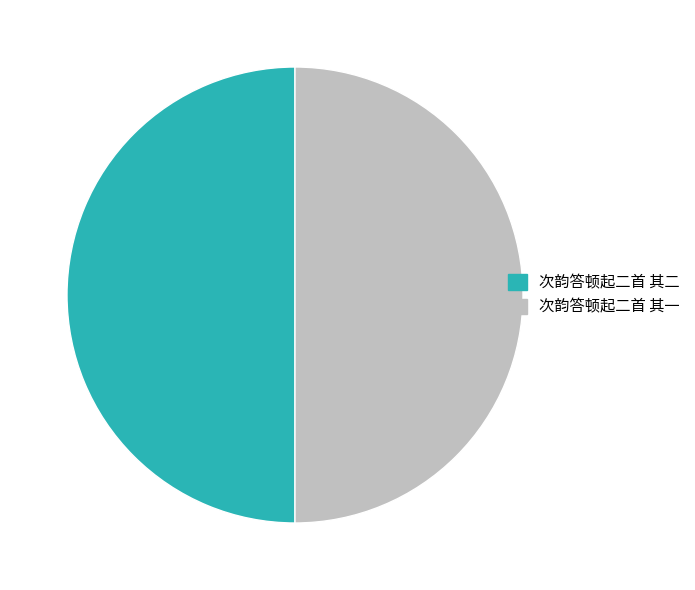

Do 次韵答顿起二首 其二 and 次韵答顿起二首 其一 together represent more than half of the pie?

Yes